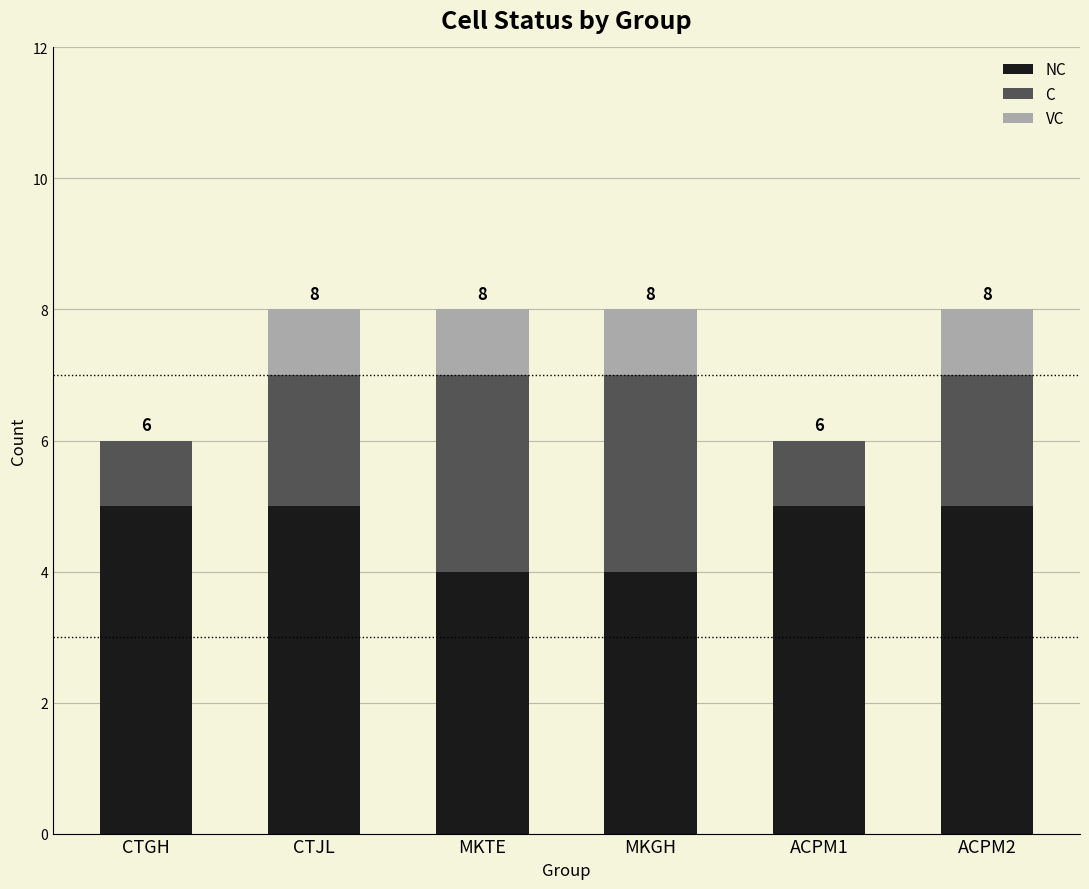

How many categories are shown in the chart?

6